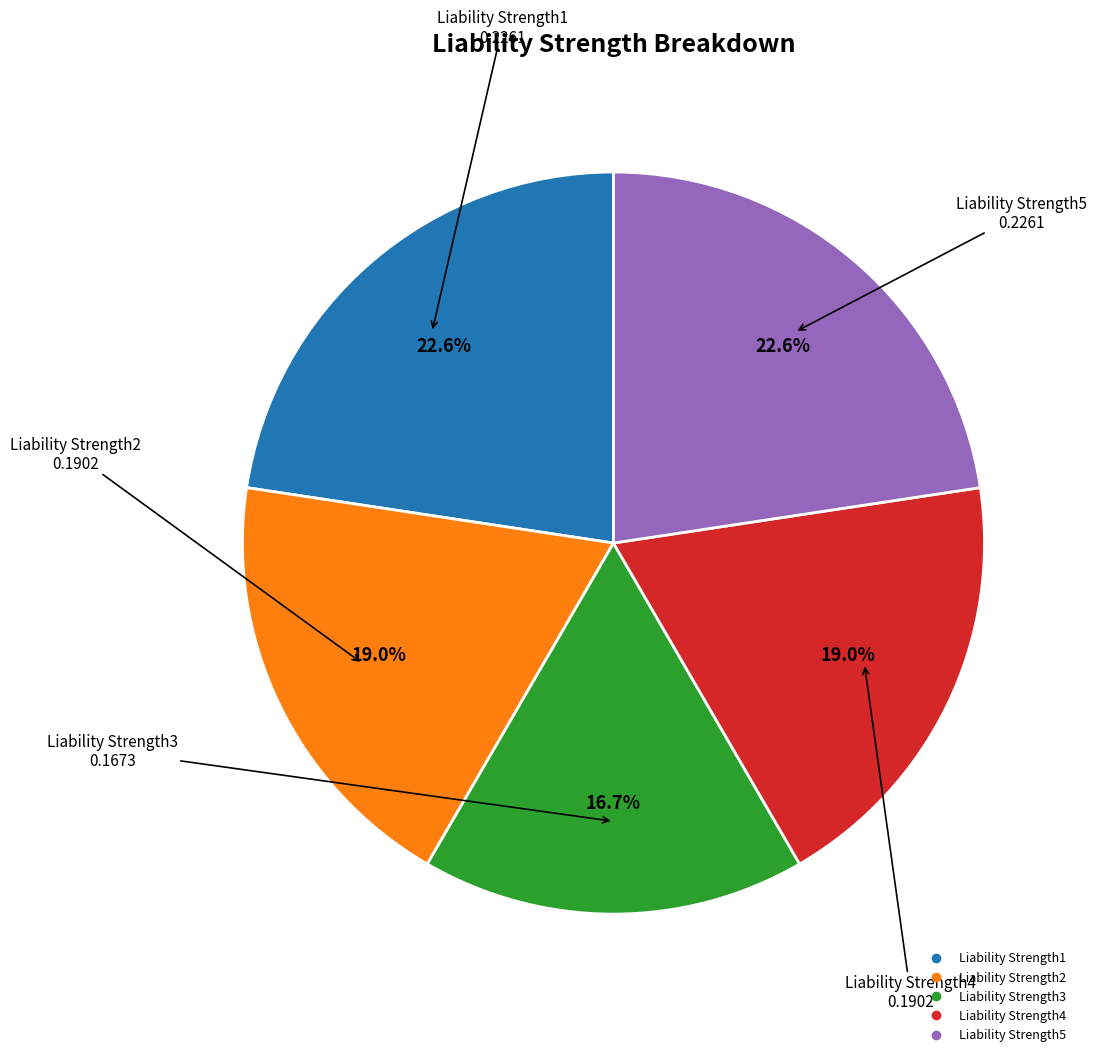

What portion of the pie excludes Liability Strength4?

81.0%